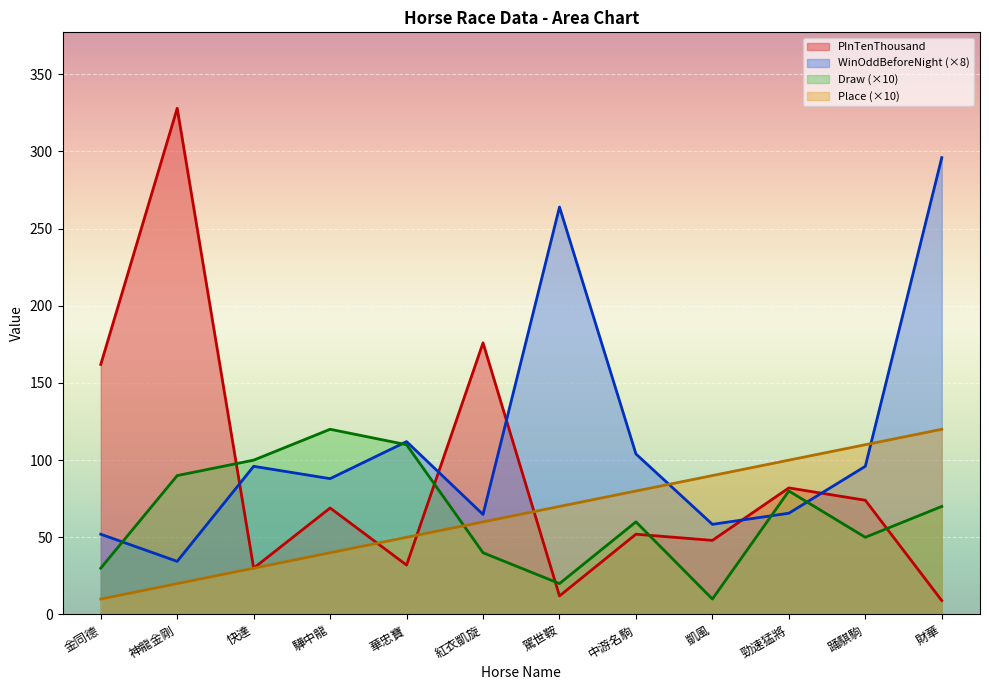

What is the lowest value of the PInTenThousand series?

9.0